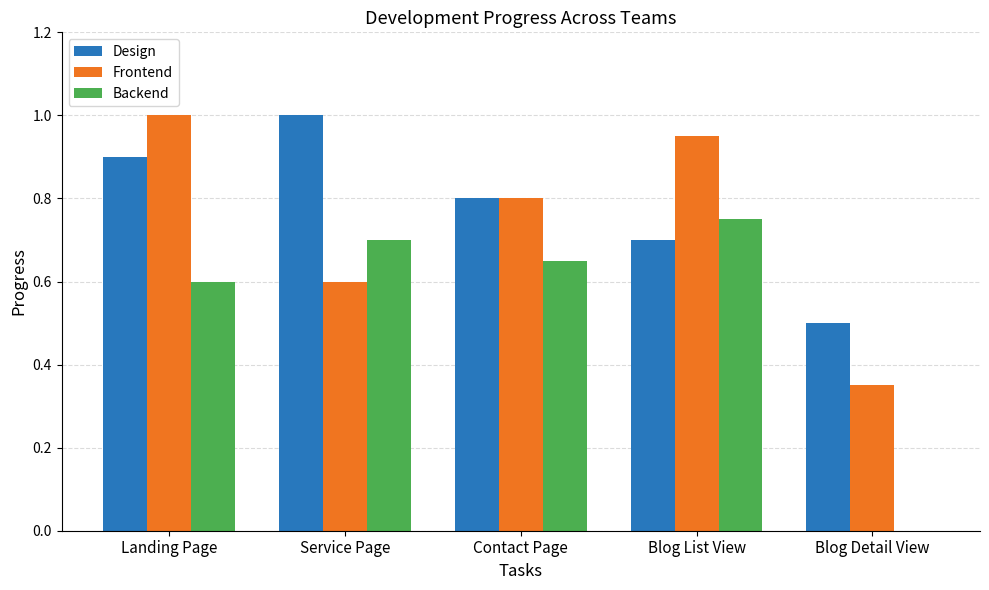

At which label does Frontend reach its peak?

Landing Page